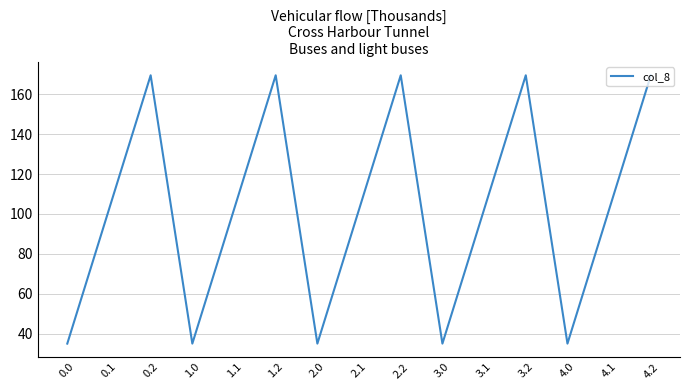

Is it true that the value at 3.0 is 10.9?

False